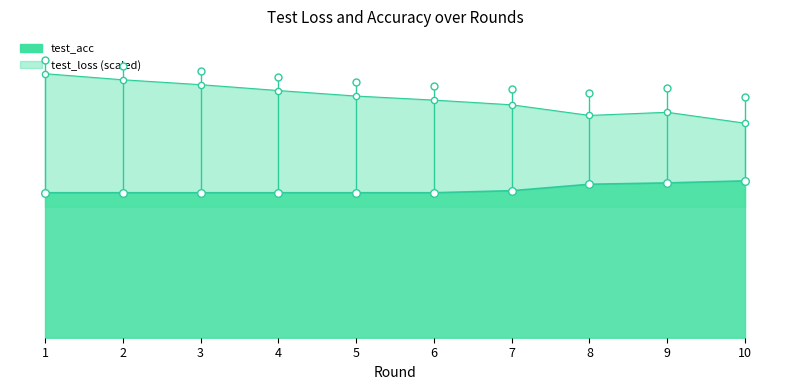

At how many categories does at least one series exceed 92?

10